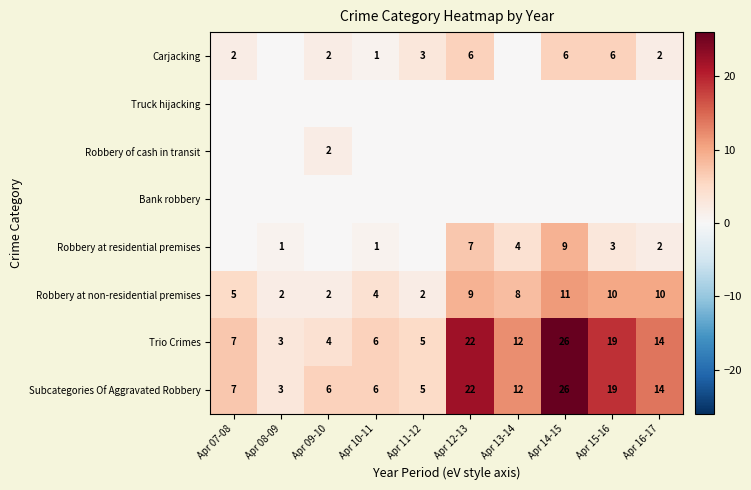

Which has a higher value, Apr 15-16 or Apr 12-13?

Apr 15-16